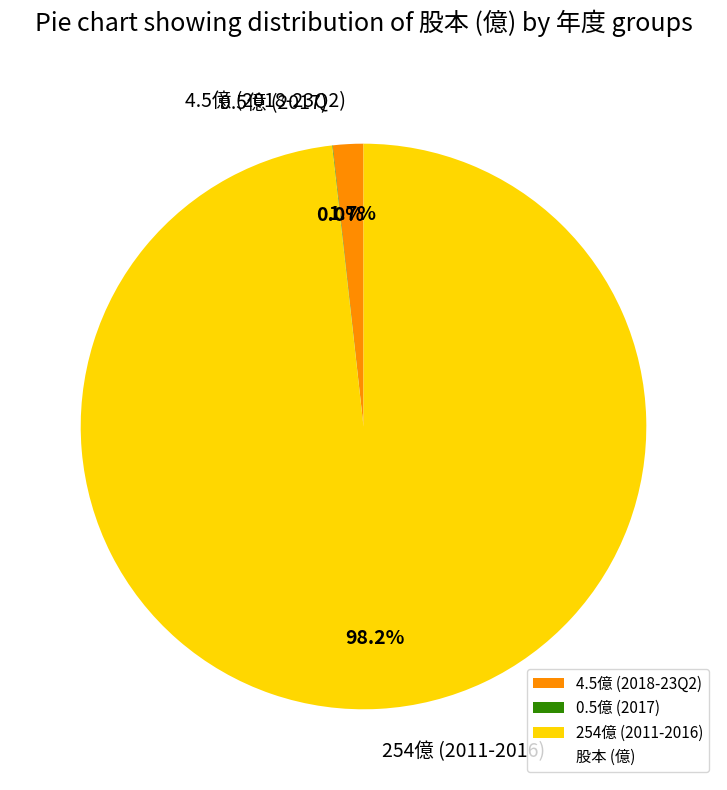

Between 254億 (2011-2016) and 4.5億 (2018-23Q2), which is larger?

254億 (2011-2016)